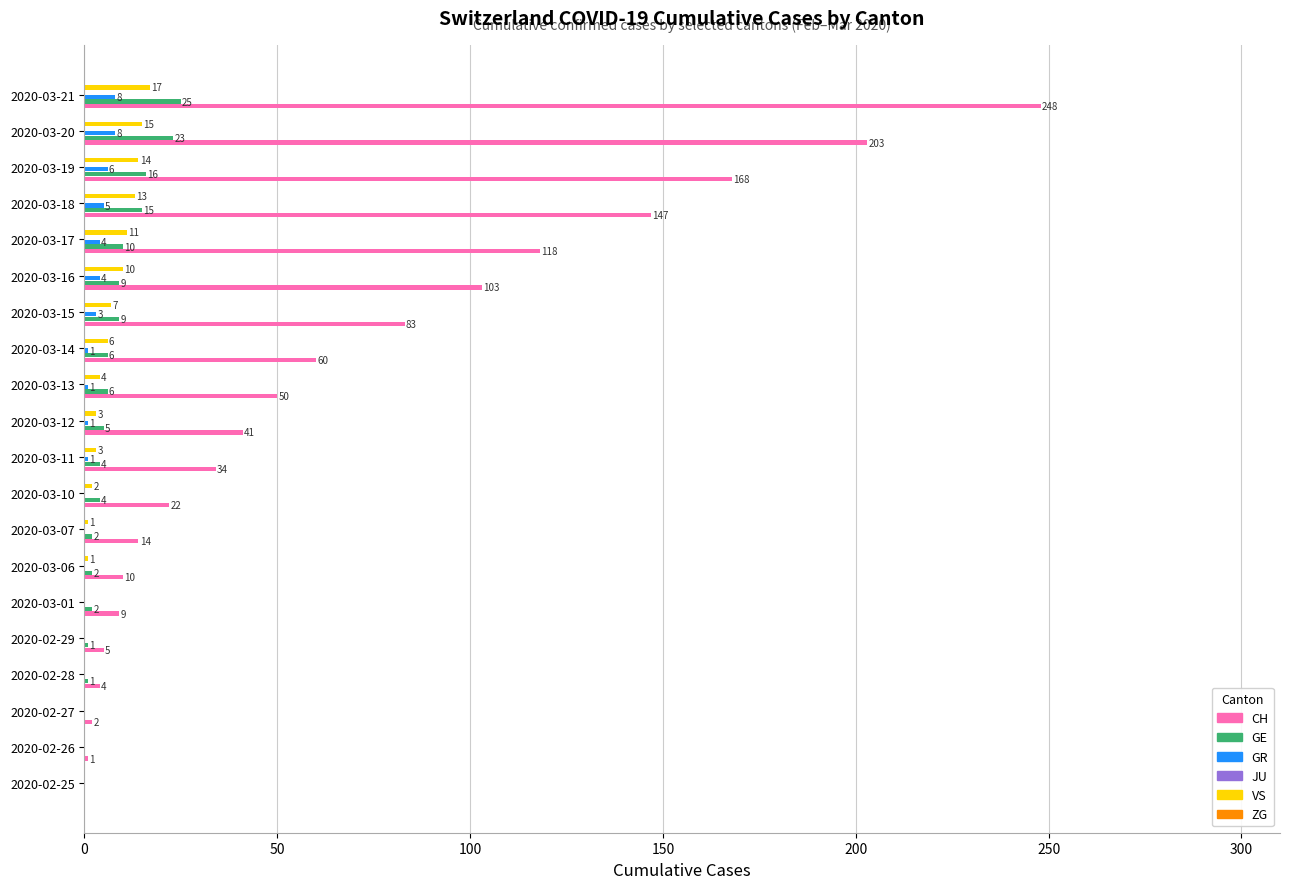

What is the sum of the VS values at 2020-03-06 and 2020-03-19?

15